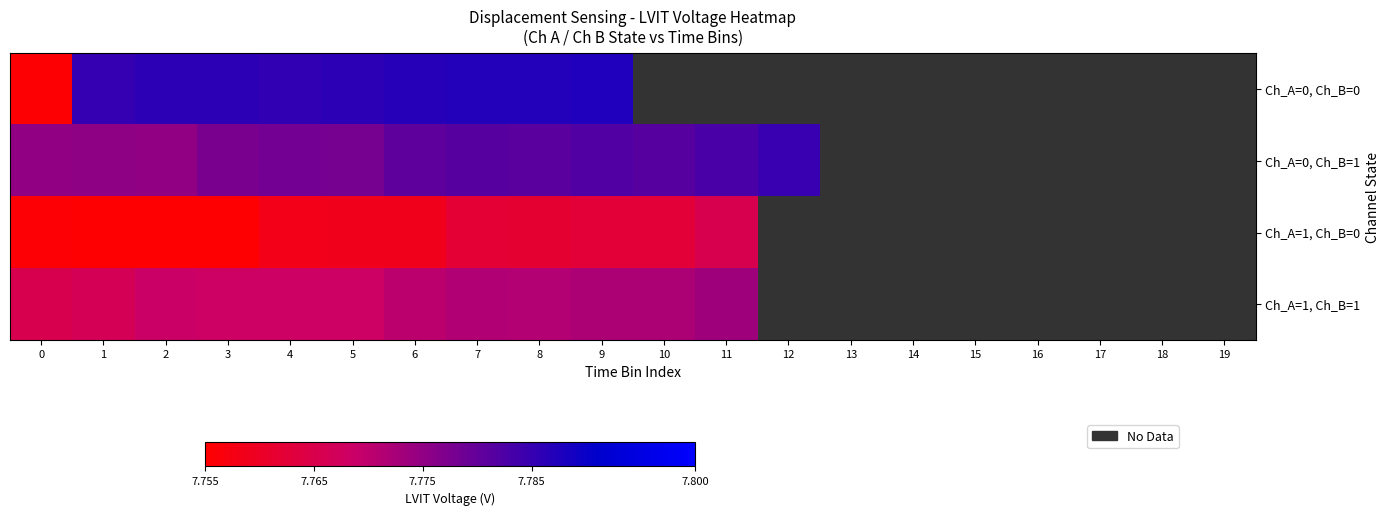

Rank the categories by row_2 value from lowest to highest.

1, 2, 3, 0, 4, 5, 6, 8, 7, 9, 10, 11, 12, 13, 14, 15, 16, 17, 18, 19